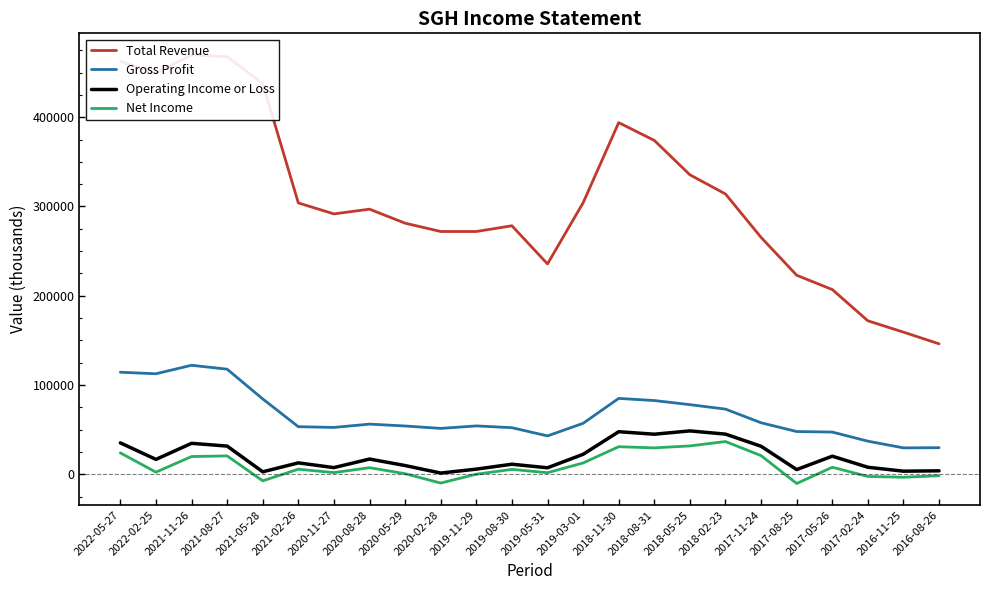

Reading left to right, what are all the values shown in this chart?

Total Revenue: 2022-05-27=462500	2022-02-25=449200	2021-11-26=469900	2021-08-27=467700	2021-05-28=437700	2021-02-26=304000	2020-11-27=291700	2020-08-28=297000	2020-05-29=281300	2020-02-28=272000	2019-11-29=272000	2019-08-30=278400	2019-05-31=235700	2019-03-01=304100	2018-11-30=393900	2018-08-31=374000	2018-05-25=335500	2018-02-23=314000	2017-11-24=265400	2017-08-25=223000	2017-05-26=207000	2017-02-24=172000	2016-11-25=159300	2016-08-26=146200
Gross Profit: 2022-05-27=114400	2022-02-25=112700	2021-11-26=122200	2021-08-27=117800	2021-05-28=84500	2021-02-26=53400	2020-11-27=52600	2020-08-28=56300	2020-05-29=54200	2020-02-28=51500	2019-11-29=54300	2019-08-30=52300	2019-05-31=43100	2019-03-01=57200	2018-11-30=85100	2018-08-31=82700	2018-05-25=78100	2018-02-23=73100	2017-11-24=57800	2017-08-25=48000	2017-05-26=47400	2017-02-24=37200	2016-11-25=29700	2016-08-26=29900
Operating Income or Loss: 2022-05-27=35300	2022-02-25=16800	2021-11-26=34800	2021-08-27=31700	2021-05-28=2900	2021-02-26=12900	2020-11-27=7600	2020-08-28=17200	2020-05-29=9900	2020-02-28=1500	2019-11-29=5900	2019-08-30=11400	2019-05-31=7400	2019-03-01=22500	2018-11-30=47800	2018-08-31=45000	2018-05-25=48700	2018-02-23=45100	2017-11-24=31500	2017-08-25=5400	2017-05-26=20400	2017-02-24=8000	2016-11-25=3600	2016-08-26=4000
Net Income: 2022-05-27=24100	2022-02-25=2500	2021-11-26=20000	2021-08-27=20700	2021-05-28=-7200	2021-02-26=5800	2020-11-27=2000	2020-08-28=7500	2020-05-29=800	2020-02-28=-9700	2019-11-29=200	2019-08-30=5600	2019-05-31=1900	2019-03-01=12800	2018-11-30=31000	2018-08-31=29700	2018-05-25=31900	2018-02-23=36800	2017-11-24=21000	2017-08-25=-10200	2017-05-26=8000	2017-02-24=-2300	2016-11-25=-3200	2016-08-26=-1500